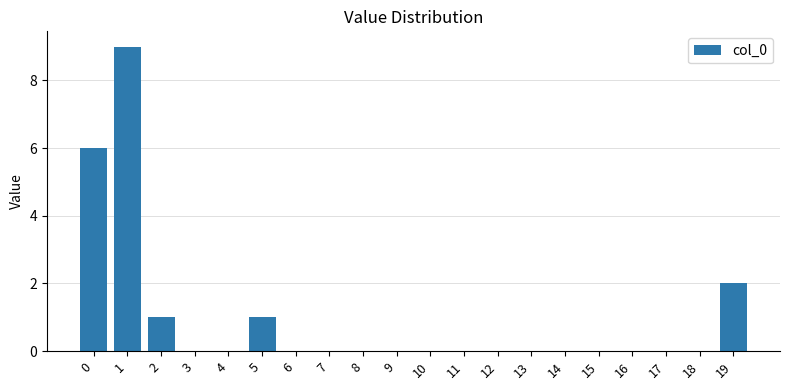

True or false: the data shows 5 at 6.

False